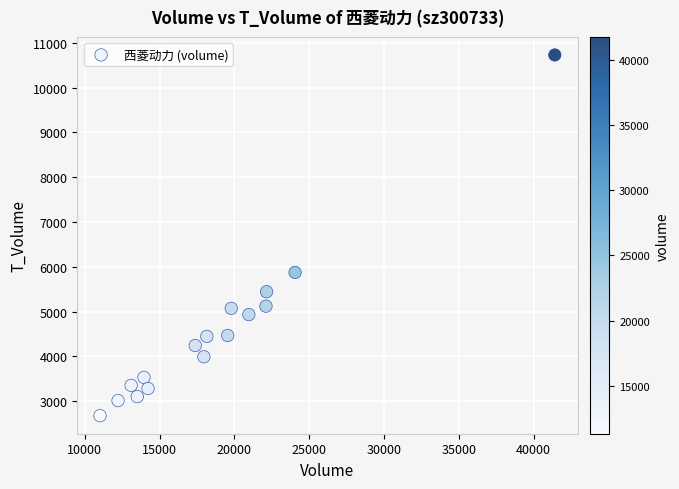

What Y value in the scatter plot is closest to 6703?

5875